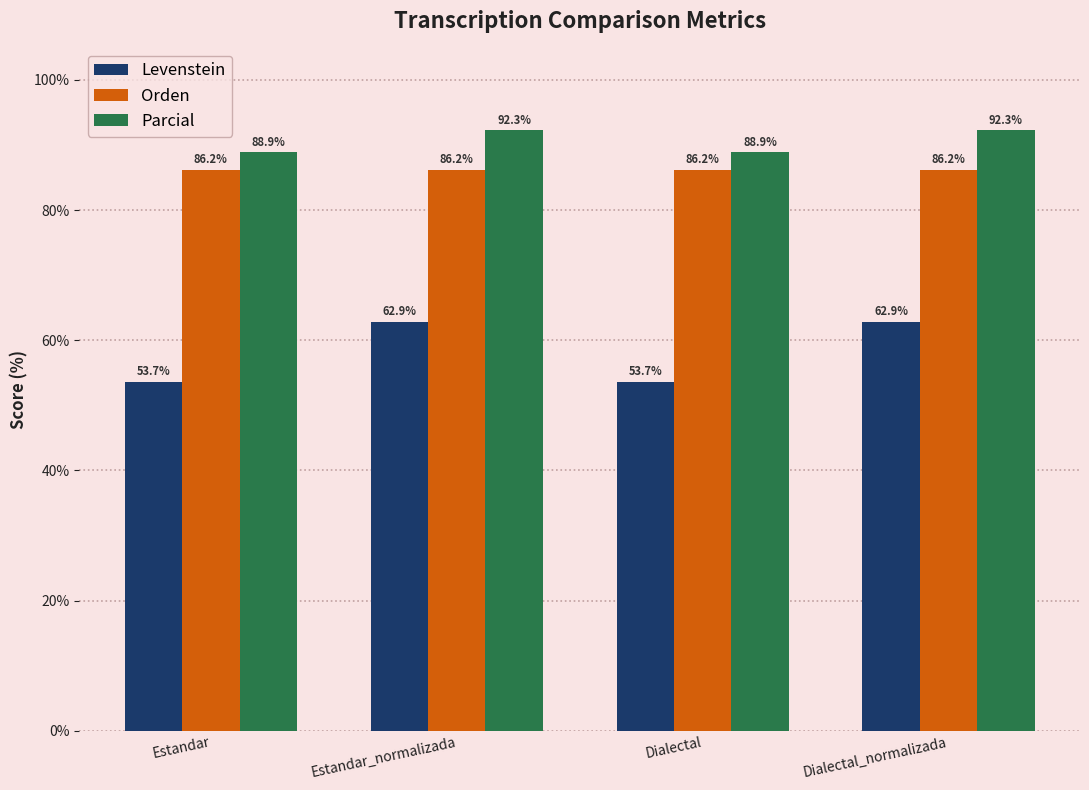

True or false: Orden has a value of 29.1 at Dialectal.

False